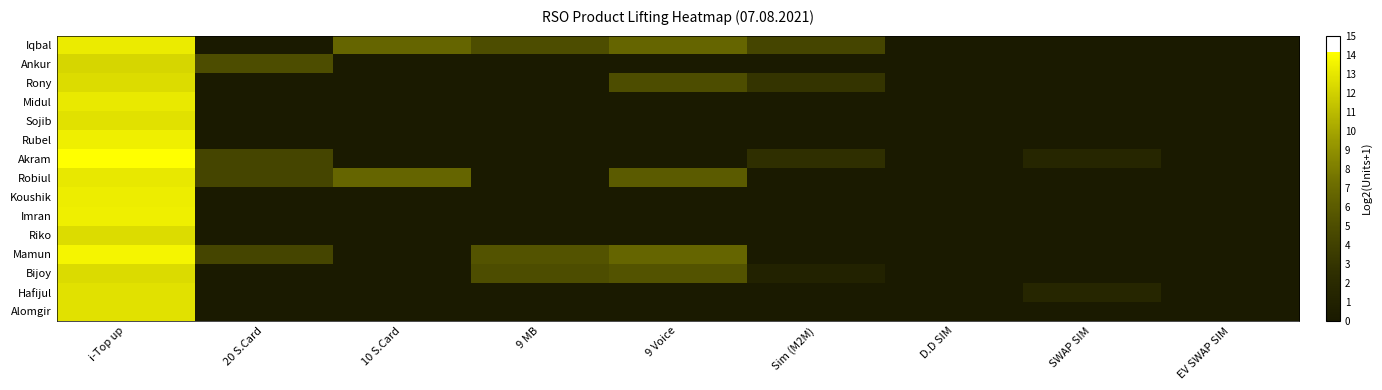

Reading right to left, list all the values displayed in this chart.

Iqbal: EV SWAP SIM=0.0	SWAP SIM=0.0	D.D SIM=0.0	Sim (M2M)=4.4	9 Voice=6.7	9 MB=5.0	10 S.Card=6.7	20 S.Card=0.0	i-Top up=13.2
Ankur: EV SWAP SIM=0.0	SWAP SIM=0.0	D.D SIM=0.0	Sim (M2M)=0.0	9 Voice=0.0	9 MB=0.0	10 S.Card=0.0	20 S.Card=5.0	i-Top up=12.2
Rony: EV SWAP SIM=0.0	SWAP SIM=0.0	D.D SIM=0.0	Sim (M2M)=3.0	9 Voice=5.0	9 MB=0.0	10 S.Card=0.0	20 S.Card=0.0	i-Top up=12.5
Midul: EV SWAP SIM=0.0	SWAP SIM=0.0	D.D SIM=0.0	Sim (M2M)=0.0	9 Voice=0.0	9 MB=0.0	10 S.Card=0.0	20 S.Card=0.0	i-Top up=13.1
Sojib: EV SWAP SIM=0.0	SWAP SIM=0.0	D.D SIM=0.0	Sim (M2M)=0.0	9 Voice=0.0	9 MB=0.0	10 S.Card=0.0	20 S.Card=0.0	i-Top up=12.7
Rubel: EV SWAP SIM=0.0	SWAP SIM=0.0	D.D SIM=0.0	Sim (M2M)=0.0	9 Voice=0.0	9 MB=0.0	10 S.Card=0.0	20 S.Card=0.0	i-Top up=13.4
Akram: EV SWAP SIM=0.0	SWAP SIM=1.6	D.D SIM=0.0	Sim (M2M)=2.6	9 Voice=0.0	9 MB=0.0	10 S.Card=0.0	20 S.Card=4.4	i-Top up=14.1
Robiul: EV SWAP SIM=0.0	SWAP SIM=0.0	D.D SIM=0.0	Sim (M2M)=0.0	9 Voice=5.9	9 MB=0.0	10 S.Card=6.7	20 S.Card=4.4	i-Top up=13.1
Koushik: EV SWAP SIM=0.0	SWAP SIM=0.0	D.D SIM=0.0	Sim (M2M)=0.0	9 Voice=0.0	9 MB=0.0	10 S.Card=0.0	20 S.Card=0.0	i-Top up=13.3
Imran: EV SWAP SIM=0.0	SWAP SIM=0.0	D.D SIM=0.0	Sim (M2M)=0.0	9 Voice=0.0	9 MB=0.0	10 S.Card=0.0	20 S.Card=0.0	i-Top up=13.4
Riko: EV SWAP SIM=0.0	SWAP SIM=0.0	D.D SIM=0.0	Sim (M2M)=0.0	9 Voice=0.0	9 MB=0.0	10 S.Card=0.0	20 S.Card=0.0	i-Top up=12.5
Mamun: EV SWAP SIM=0.0	SWAP SIM=0.0	D.D SIM=0.0	Sim (M2M)=0.0	9 Voice=6.7	9 MB=5.4	10 S.Card=0.0	20 S.Card=4.4	i-Top up=13.7
Bijoy: EV SWAP SIM=0.0	SWAP SIM=0.0	D.D SIM=0.0	Sim (M2M)=1.0	9 Voice=5.4	9 MB=5.0	10 S.Card=0.0	20 S.Card=0.0	i-Top up=12.4
Hafijul: EV SWAP SIM=0.0	SWAP SIM=1.6	D.D SIM=0.0	Sim (M2M)=0.0	9 Voice=0.0	9 MB=0.0	10 S.Card=0.0	20 S.Card=0.0	i-Top up=12.7
Alomgir: EV SWAP SIM=0.0	SWAP SIM=0.0	D.D SIM=0.0	Sim (M2M)=0.0	9 Voice=0.0	9 MB=0.0	10 S.Card=0.0	20 S.Card=0.0	i-Top up=12.7